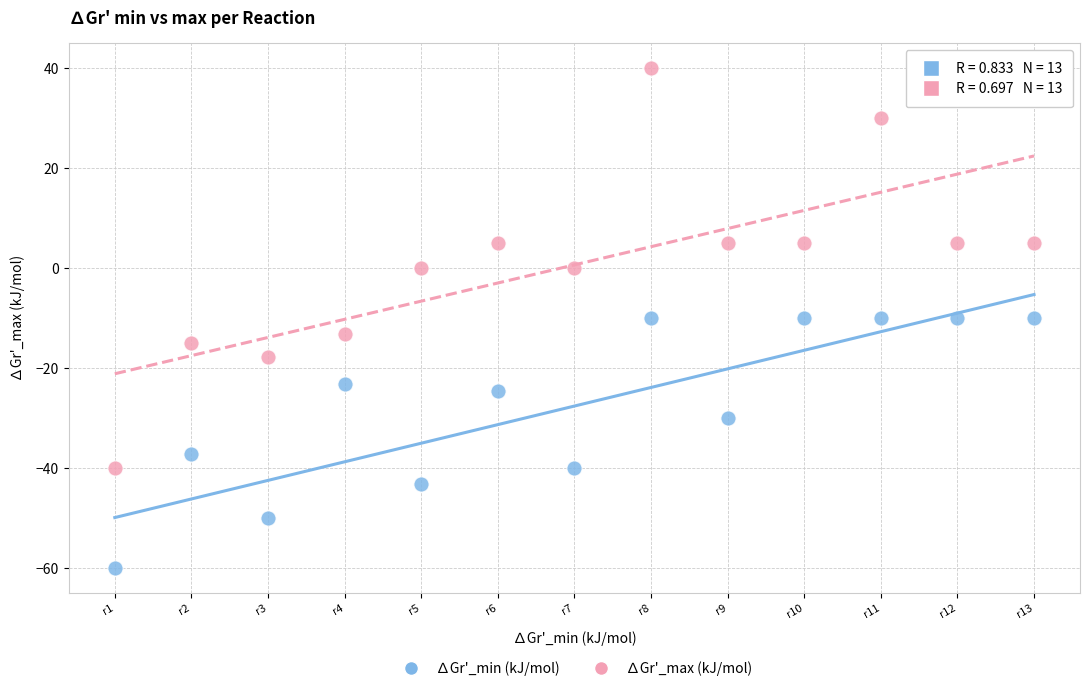

Which series reaches the minimum Y coordinate?

∆Gr'_min (kJ/mol)